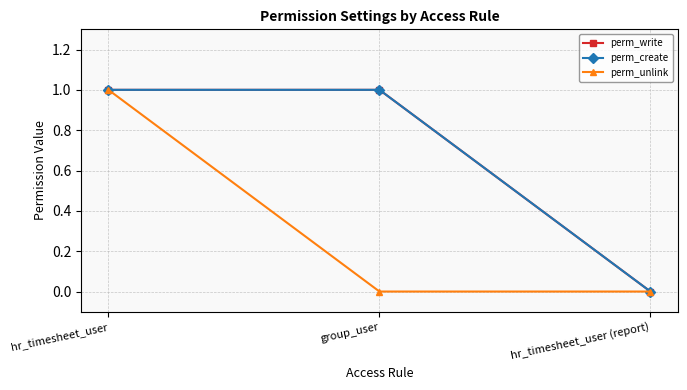

Which series has the largest range (max minus min)?

perm_write